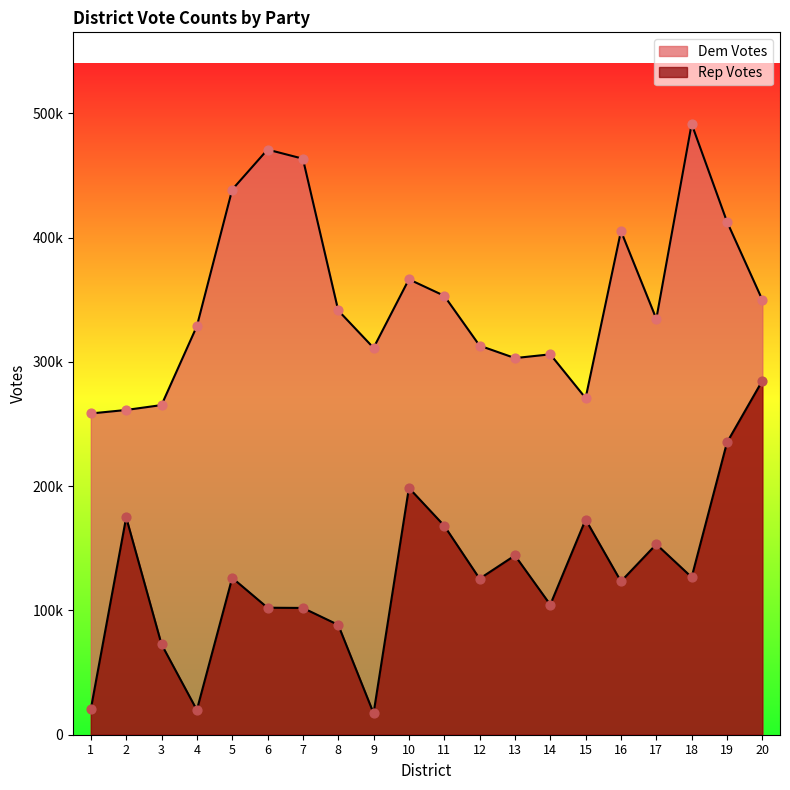

What are all the series names shown in the legend?

Dem Votes, Rep Votes